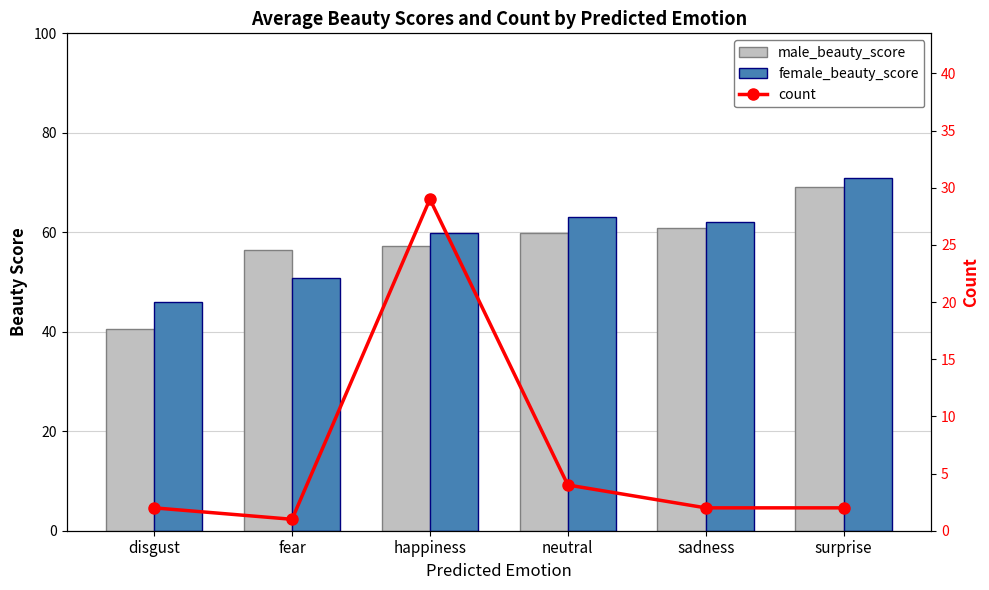

Rank the categories by male_beauty_score value from lowest to highest.

disgust, fear, happiness, neutral, sadness, surprise